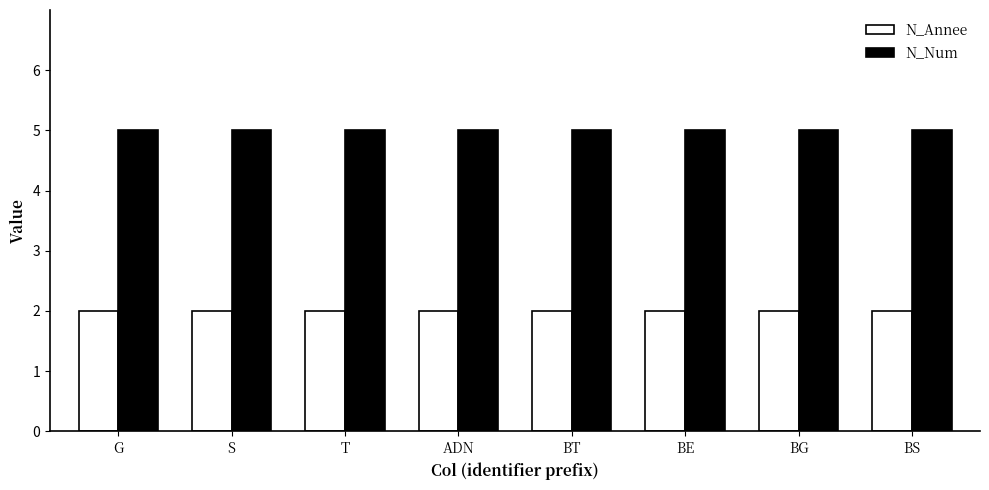

The N_Annee series shows 2 at BG. True or false?

True